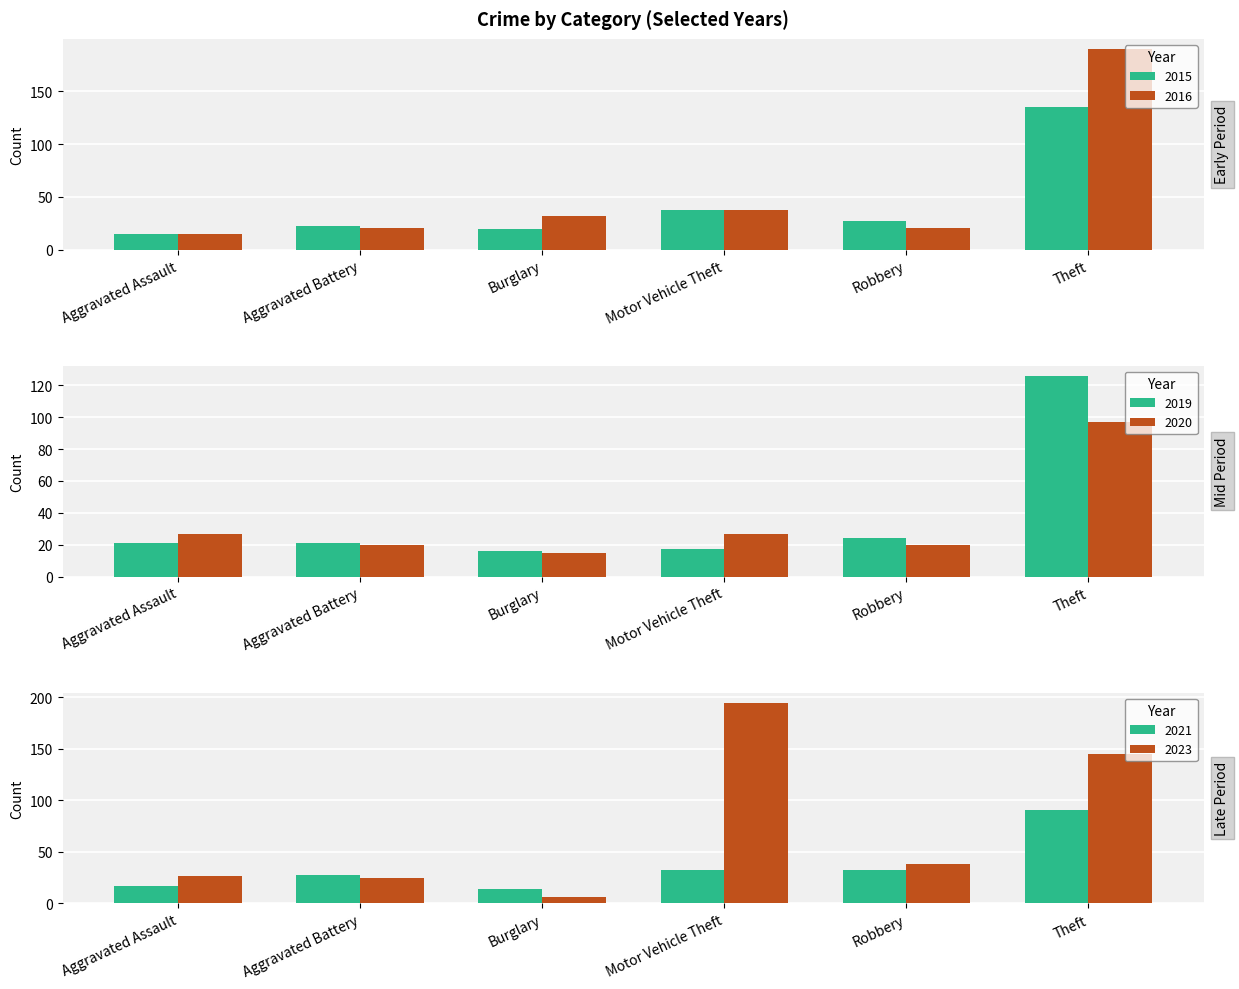

Does the chart contain stacked bars?

No